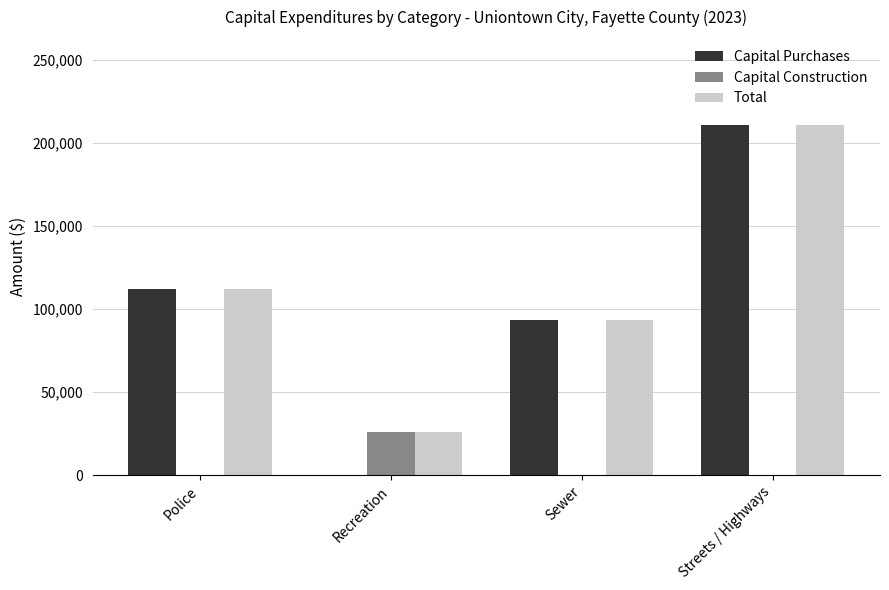

The Total series shows 40643 at Recreation. True or false?

False